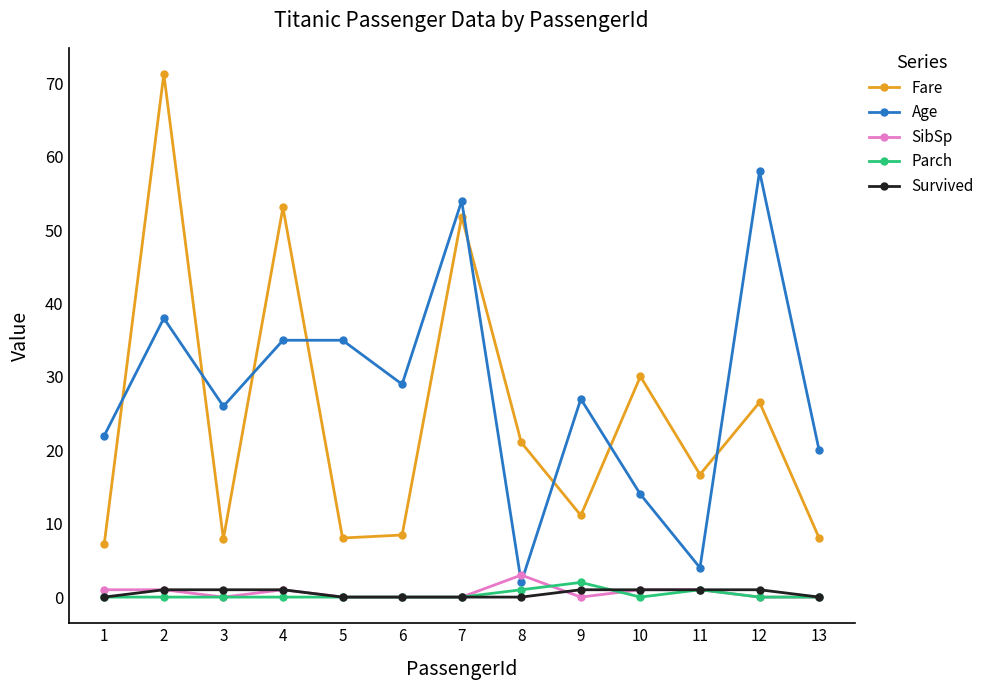

Which series ends up on top after the final intersection of Fare and Age?

Age